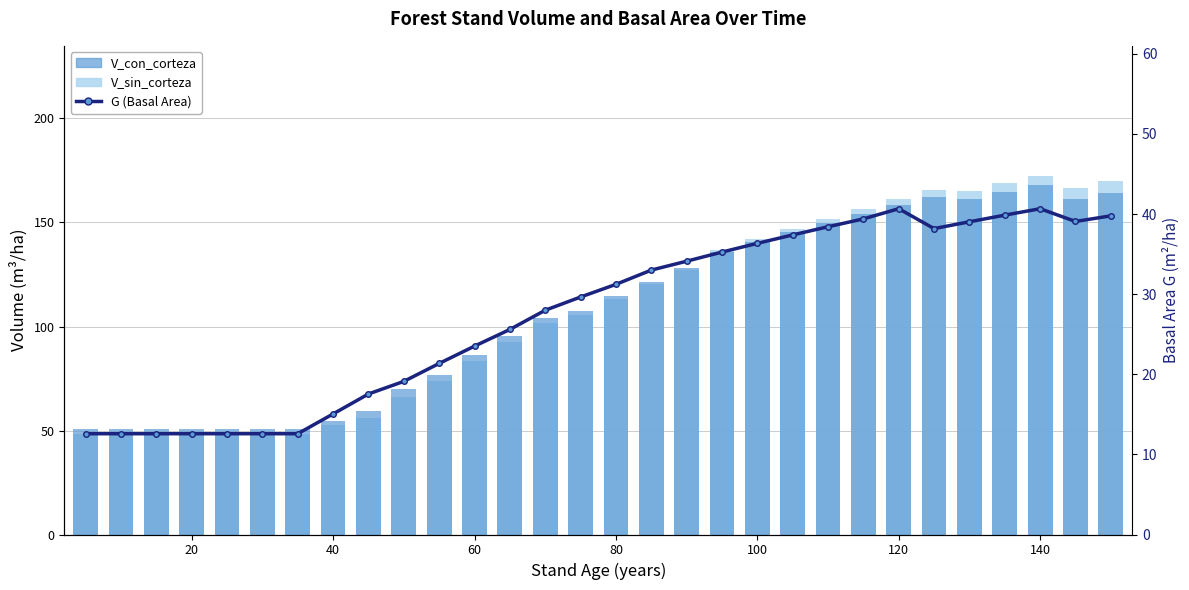

The V_con_corteza series shows 84.6 at 80. True or false?

False